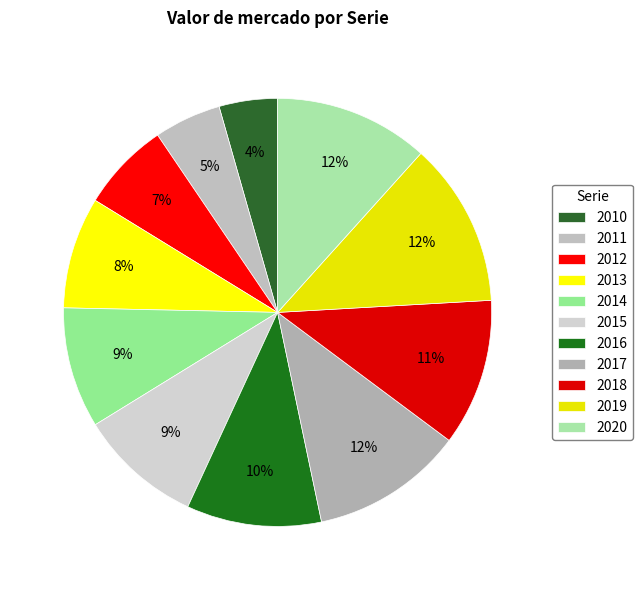

Count the number of slices in the pie.

11